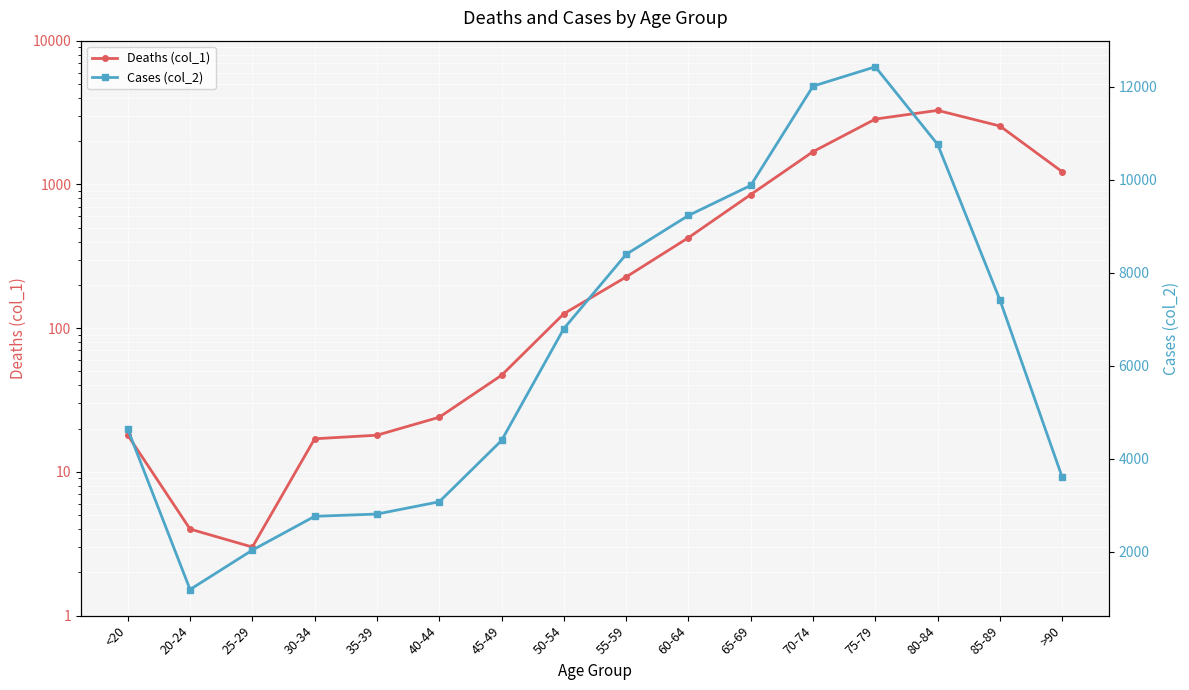

Which series has the widest spread of values?

Cases (col_2)